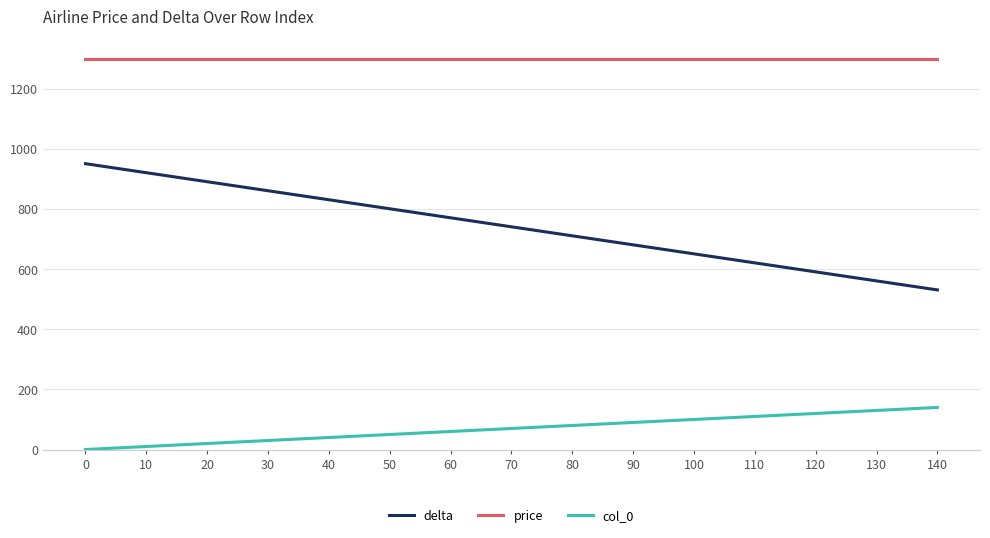

True or false: price and delta cross at least once.

False